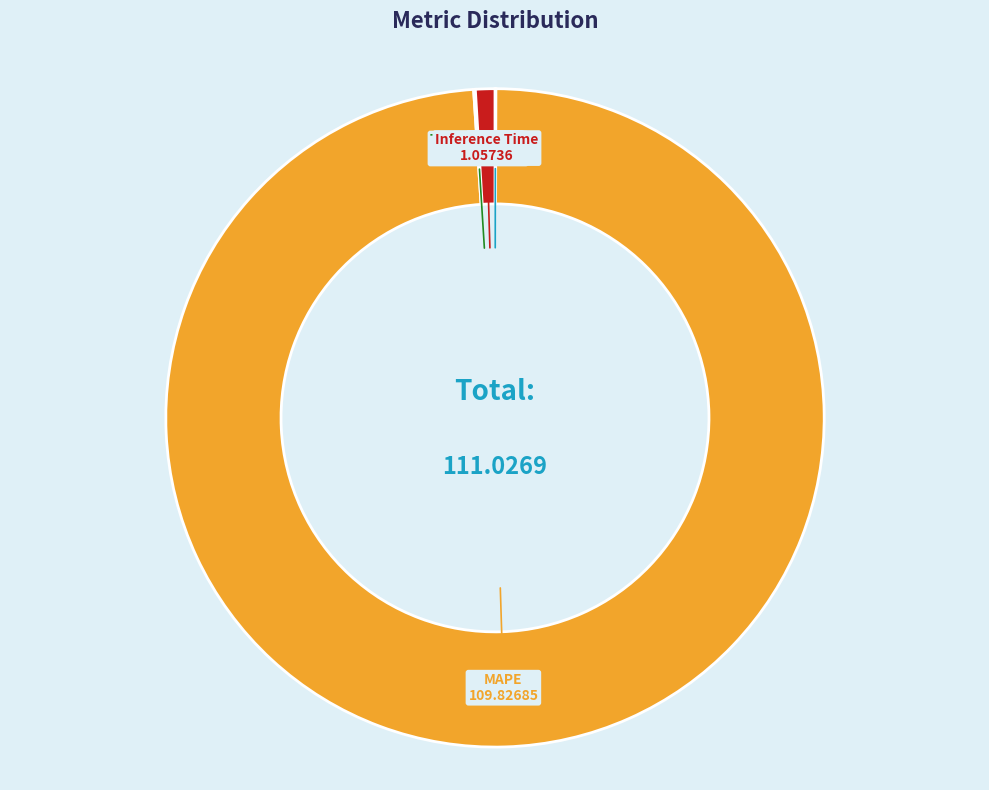

Does any single category account for the majority?

Yes